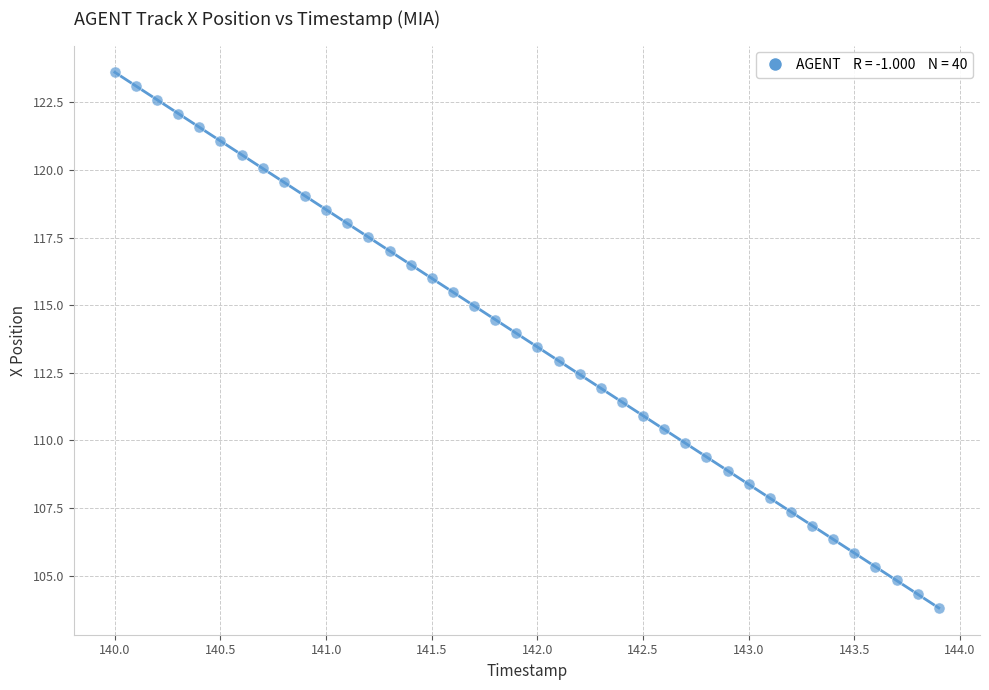

What is the range of Y values (max minus min)?

19.8